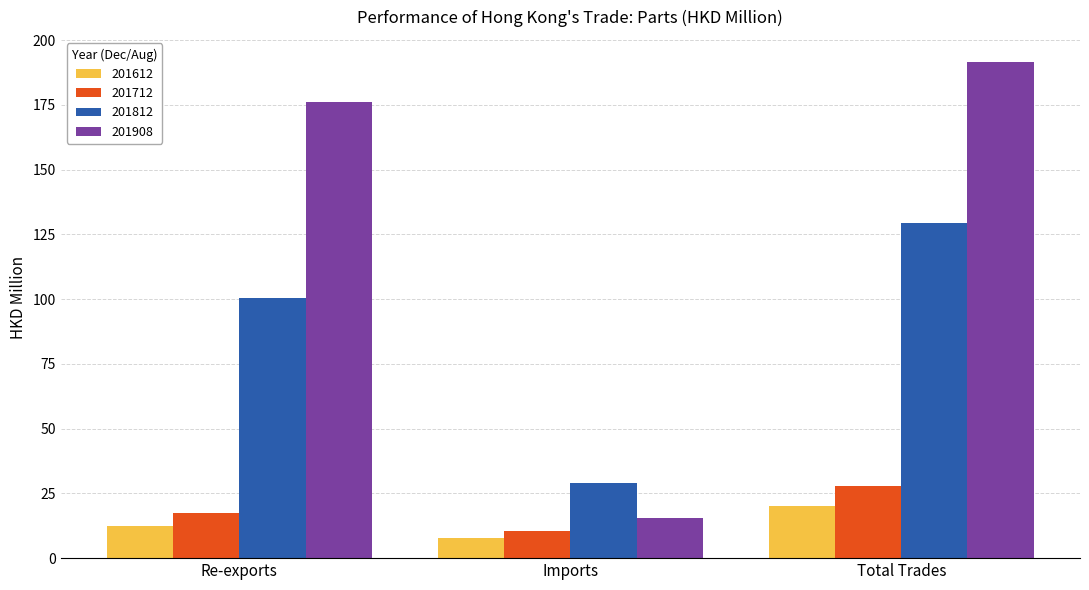

What is the difference between the highest and lowest values at Re-exports?

163.9